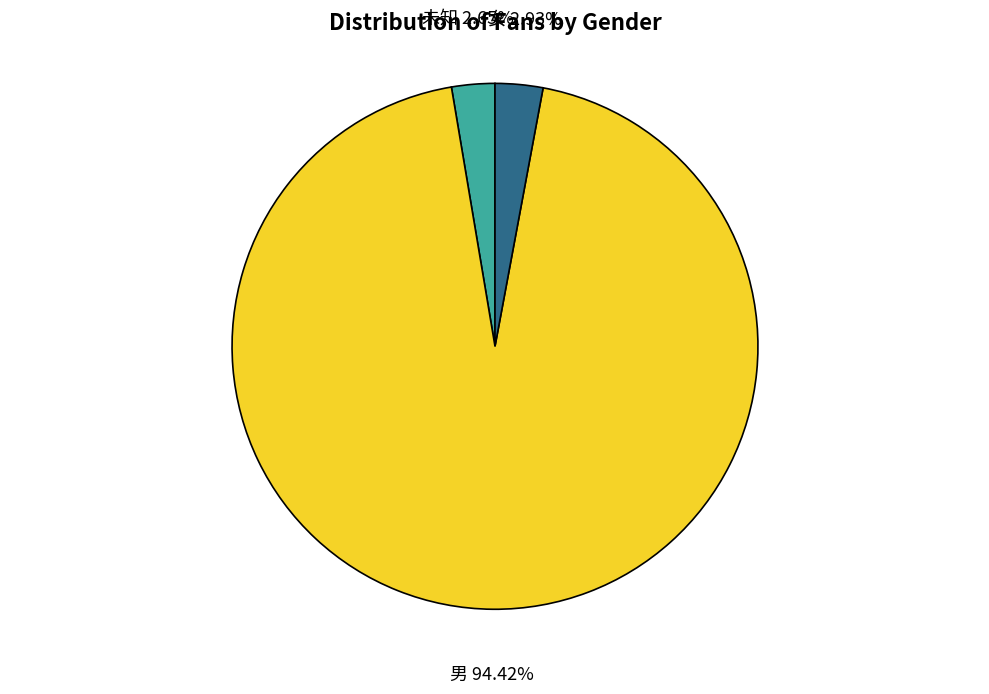

Which slice is the largest?

男